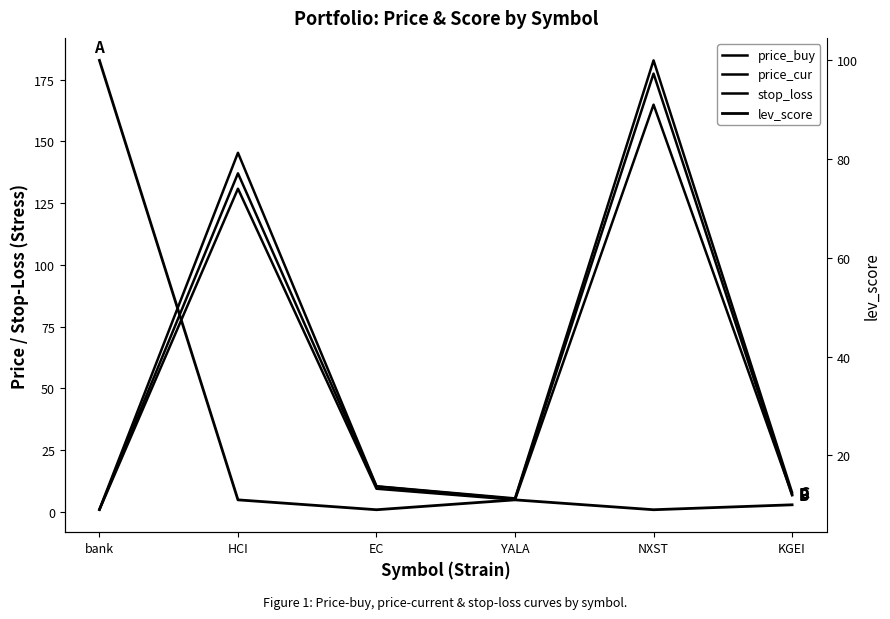

How many interior local peaks does the price_buy series have?

2